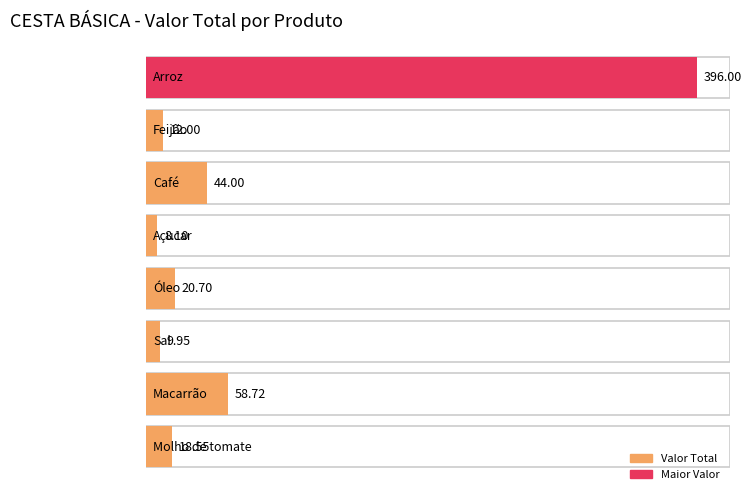

Which category has the highest value across all series?

Arroz